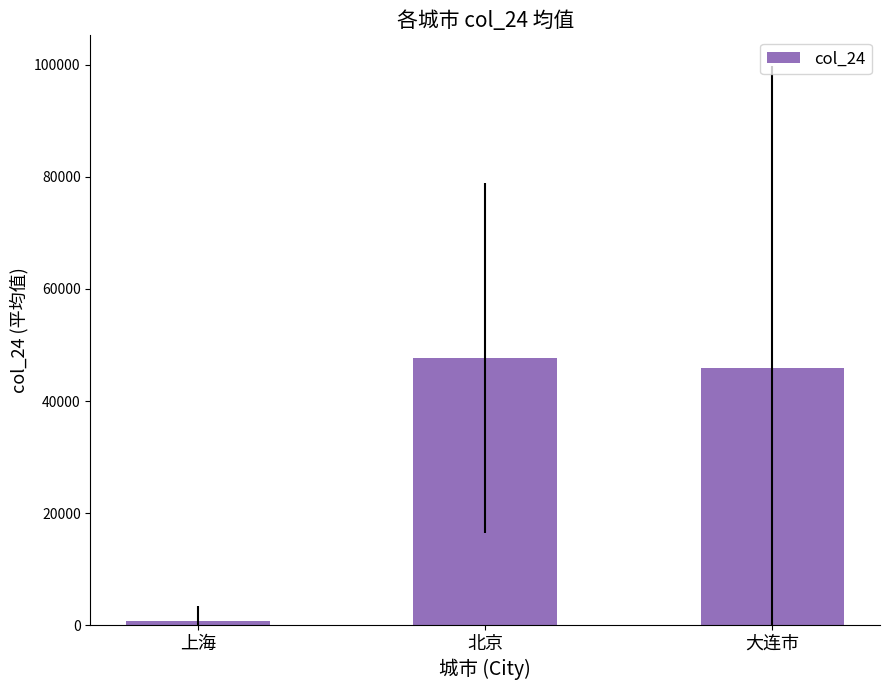

Reading right to left, list all the values displayed in this chart.

45815.9	47623.5	747.5